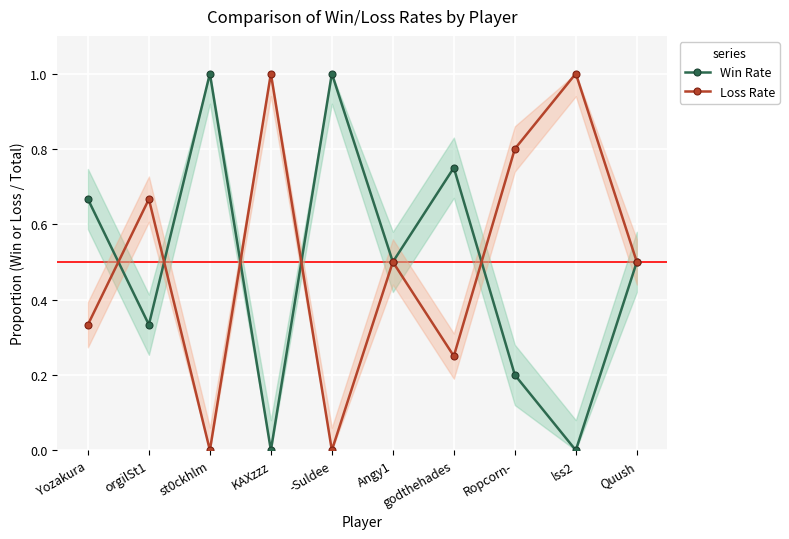

At which category does the chart reach its peak across all series?

st0ckhlm